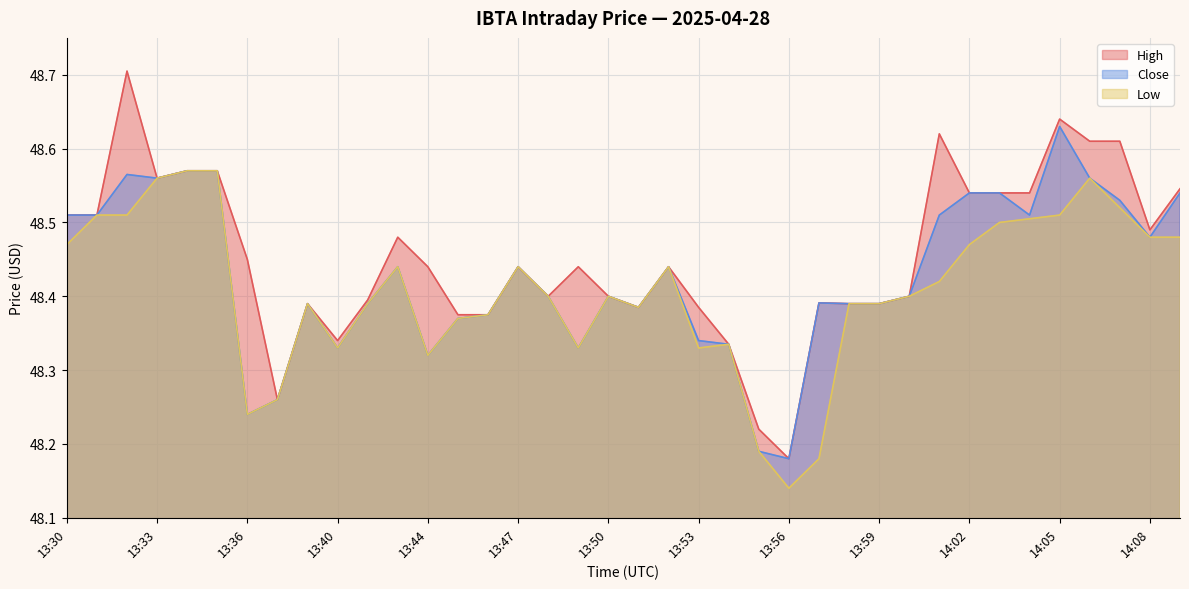

Which series has the largest total across all categories?

High